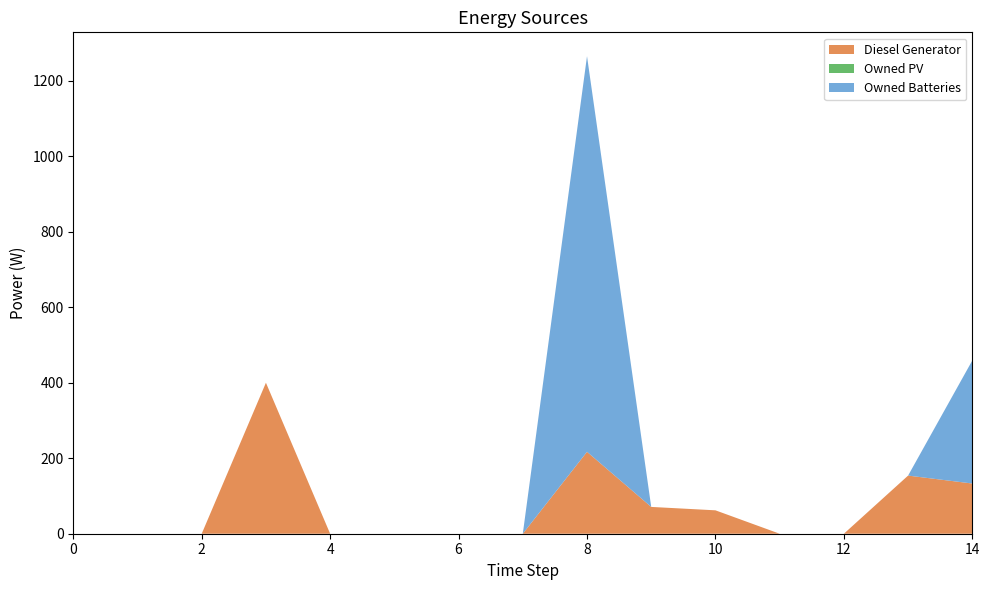

Reading right to left, transcribe all the data shown in this chart.

Diesel Generator: 133	154	0	0	62	71	217	0	0	0	0	400	0	0	0
Owned PV: 0	0	0	0	0	0	0	0	0	0	0	0	0	0	0
Owned Batteries: 326	0	0	0	0	0	1048	0	0	0	0	0	0	0	0